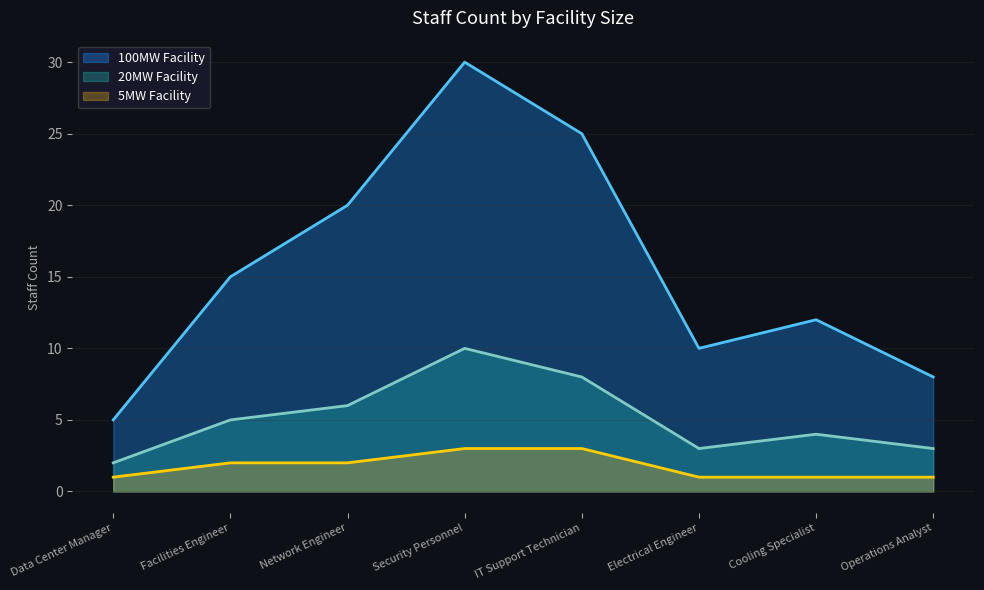

True or false: 5MW Facility has a value of 0 at Operations Analyst.

False